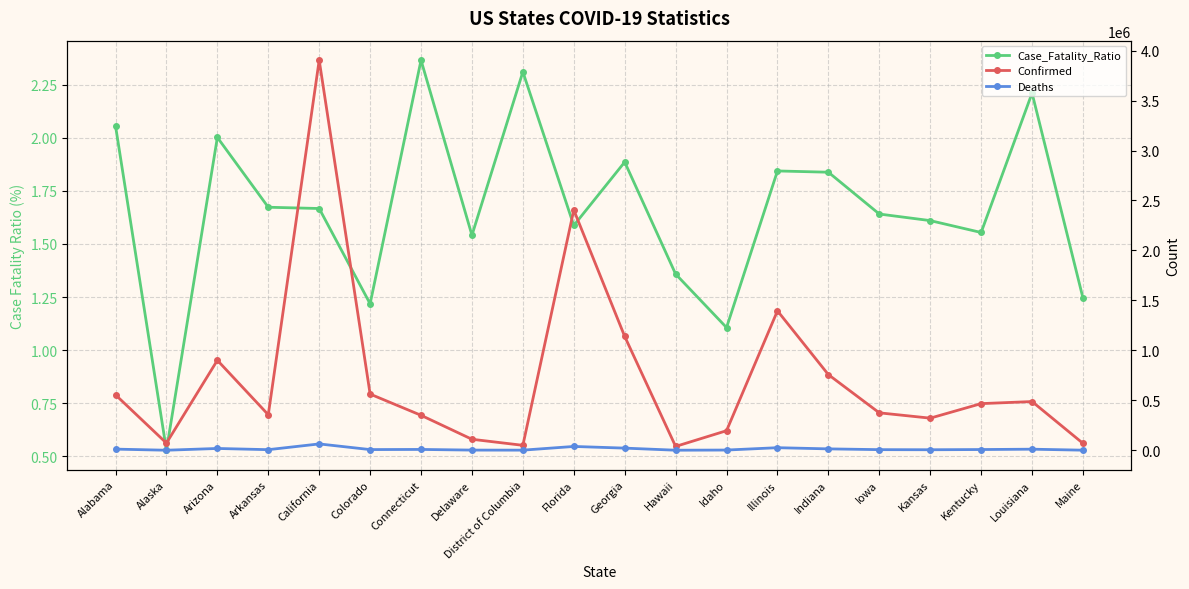

What are all the series names shown in the legend?

Case_Fatality_Ratio, Confirmed, Deaths